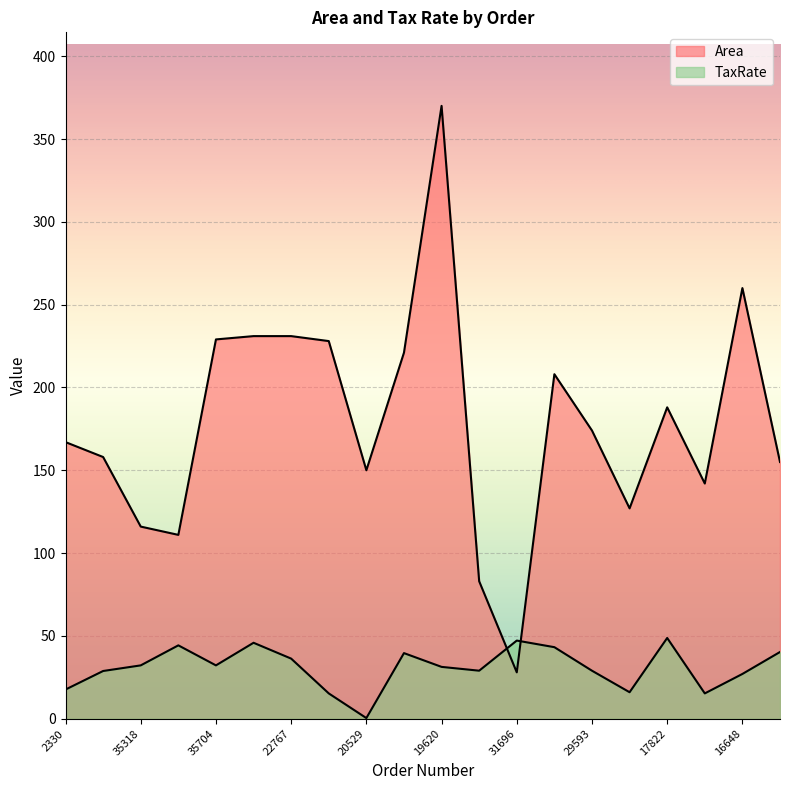

At which label does TaxRate reach its minimum?

20529